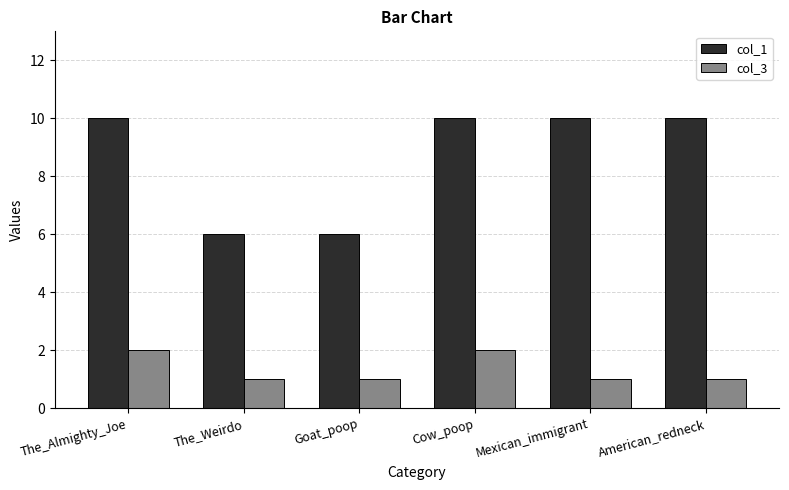

What is the label of the 4th bar from the left?

Cow_poop